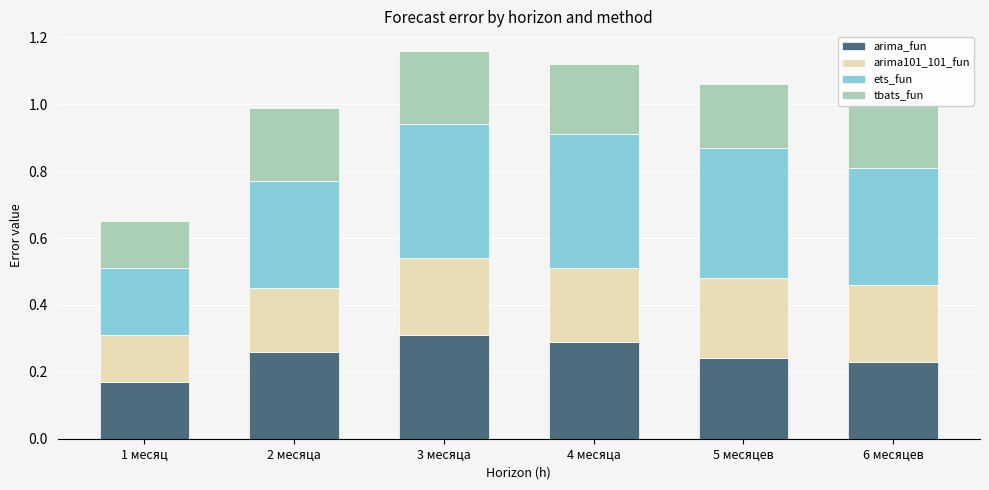

How many distinct data groups are displayed?

4